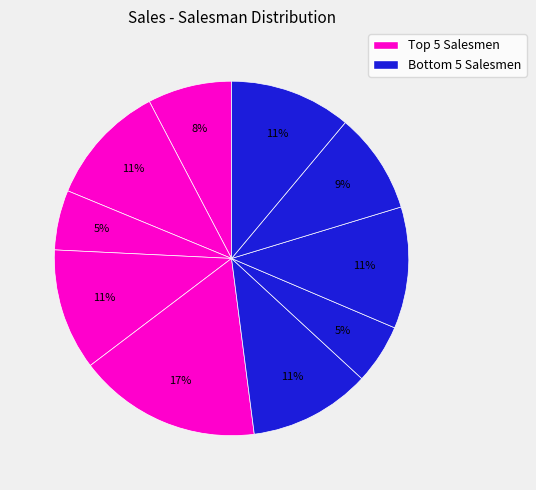

How many slices are in this pie chart?

10